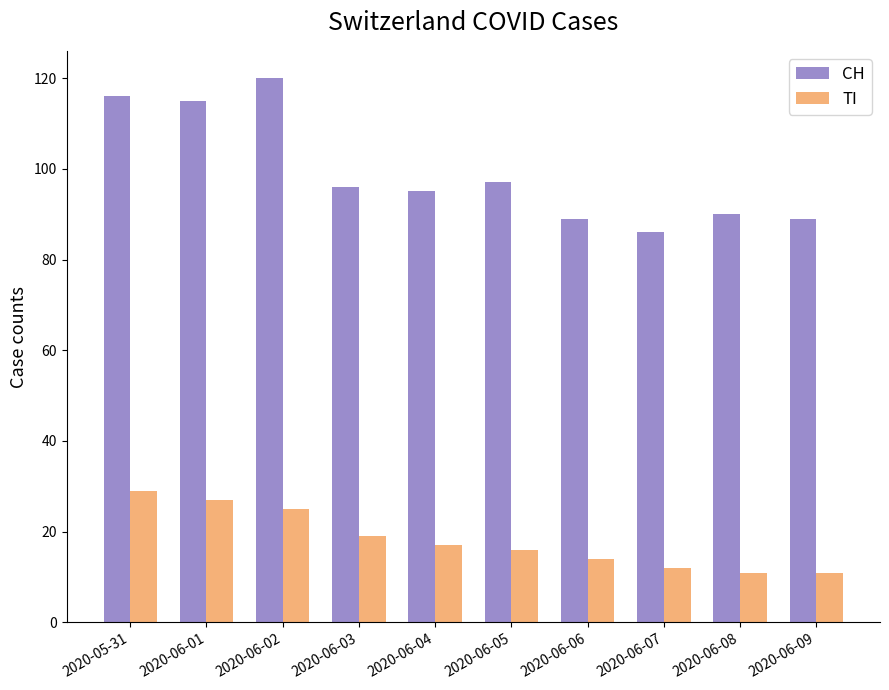

Which series has the widest spread of values?

CH